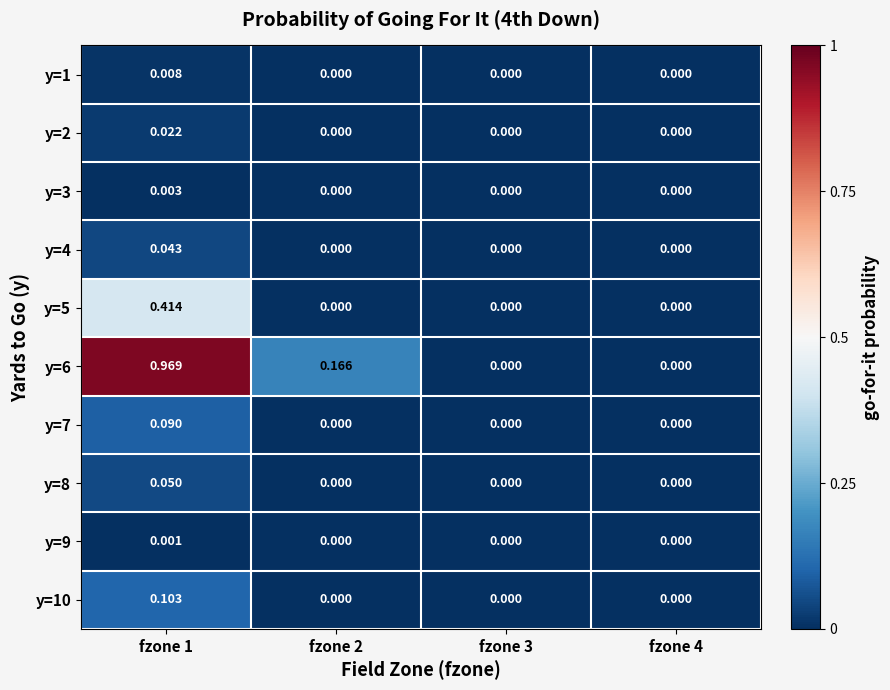

Is the value of y=5 at fzone 1 greater than the value of y=7 at fzone 4?

Yes